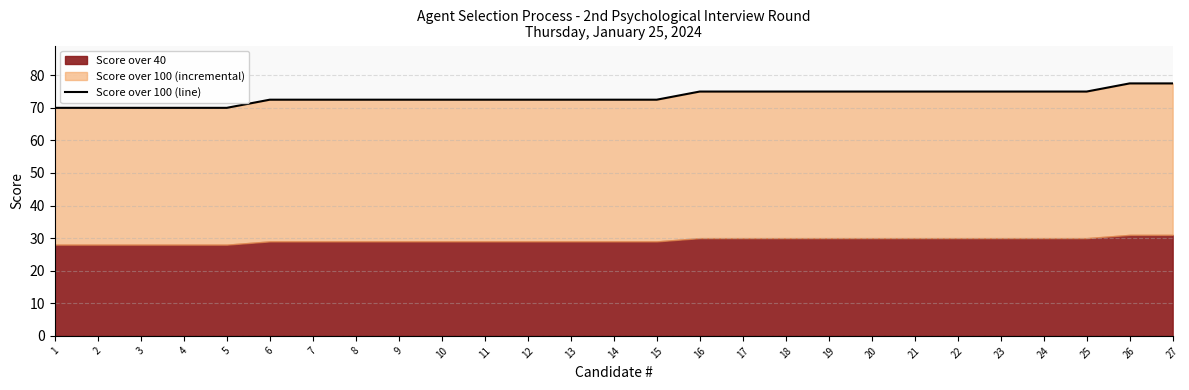

What is the difference between the maximum and minimum values?

7.5